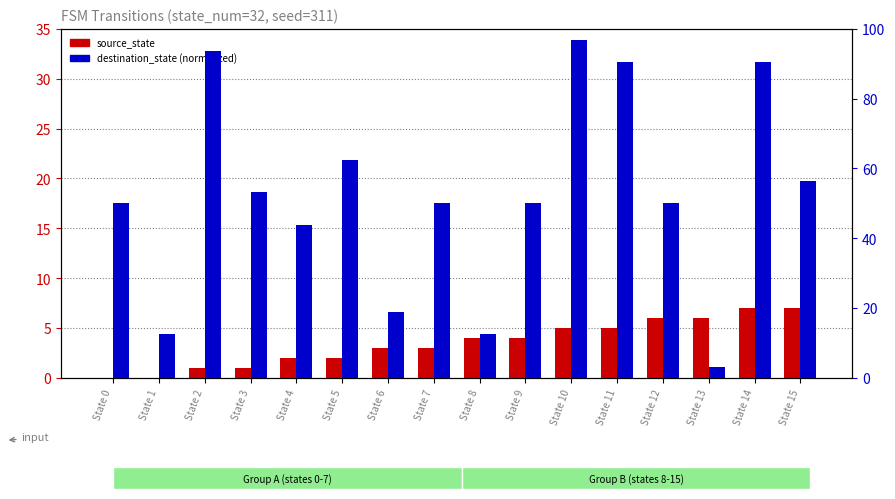

Count the source_state values in the range 2 to 6.

10